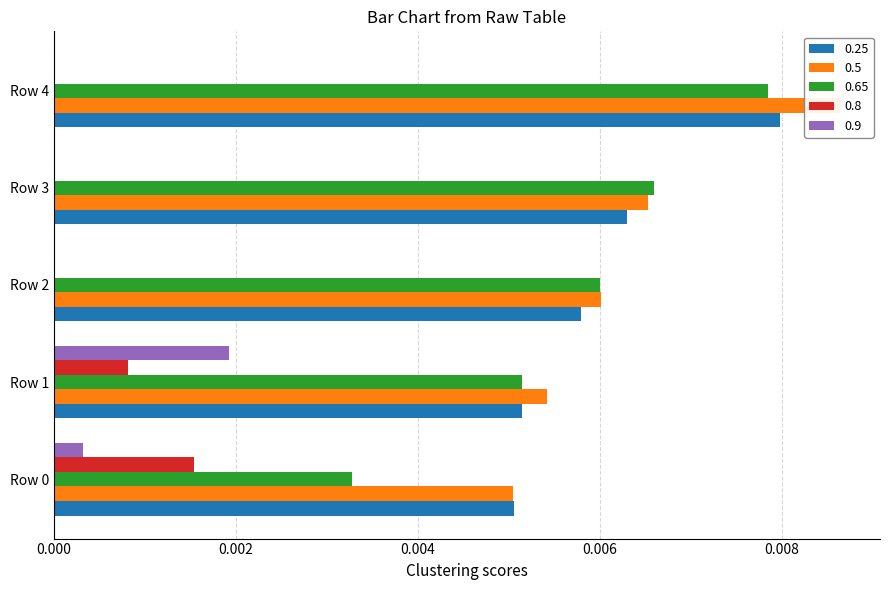

Is it true that 0.25 equals 0.0 at Row 4?

True